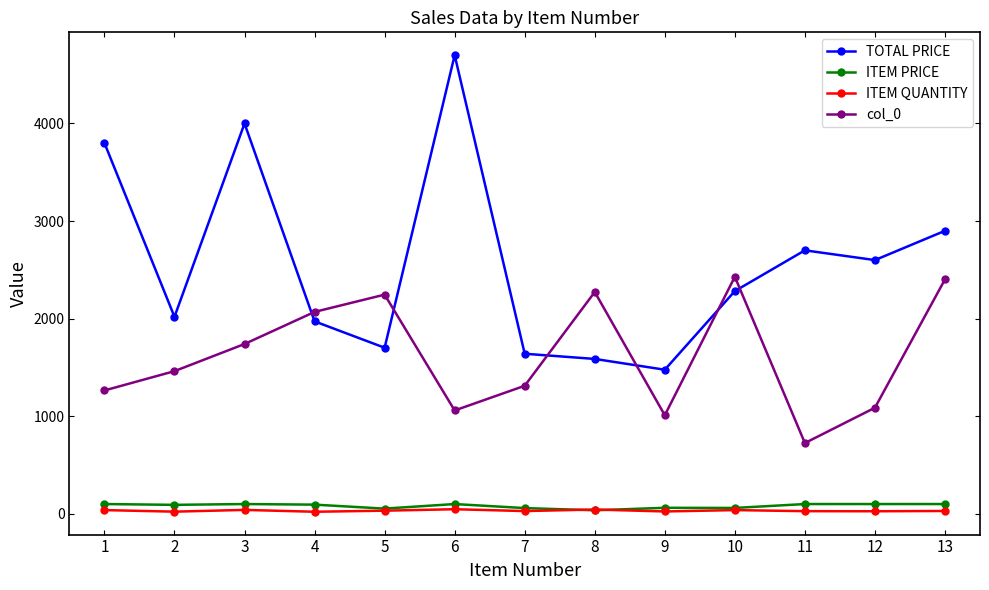

Is the value of col_0 at 5 greater than the value of ITEM PRICE at 3?

Yes